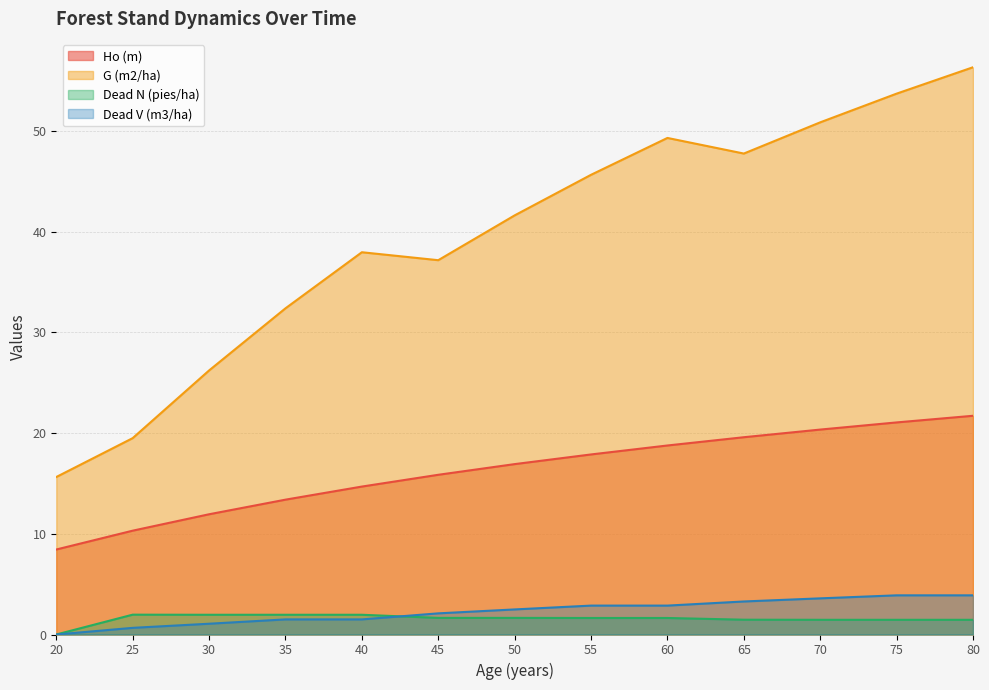

What is the difference between the Dead N (pies/ha) values at 40 and 65?

0.5